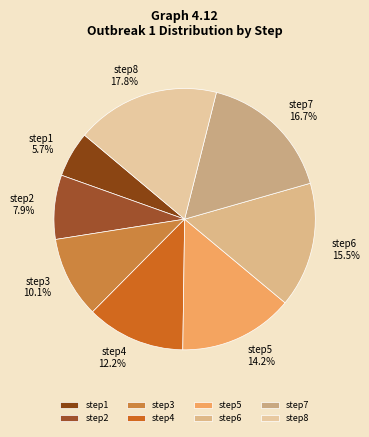

What is the total percentage of step2 and step7?

24.6%